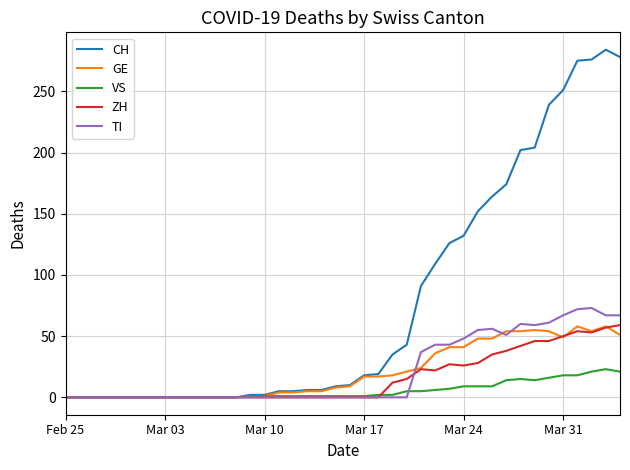

What is the maximum value shown in the chart?

284